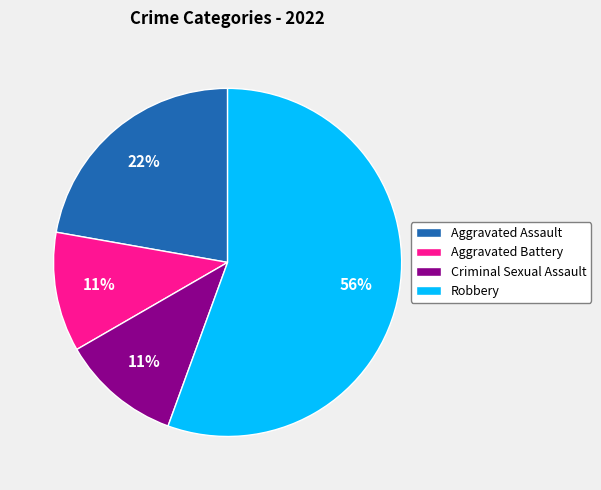

Is the sum of Aggravated Assault and Criminal Sexual Assault greater than half?

No